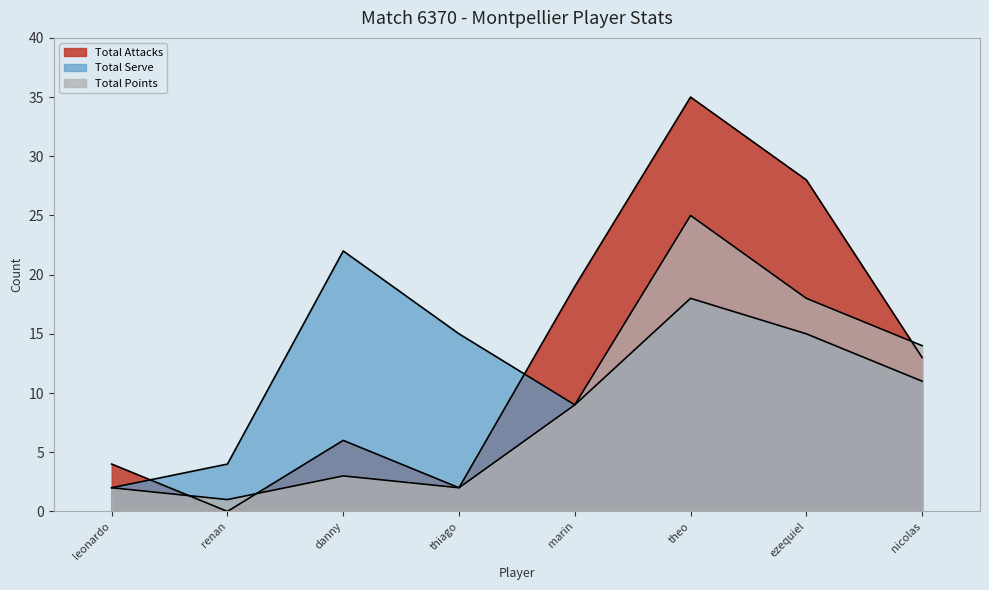

What is the difference between the highest and lowest values at marin?

10